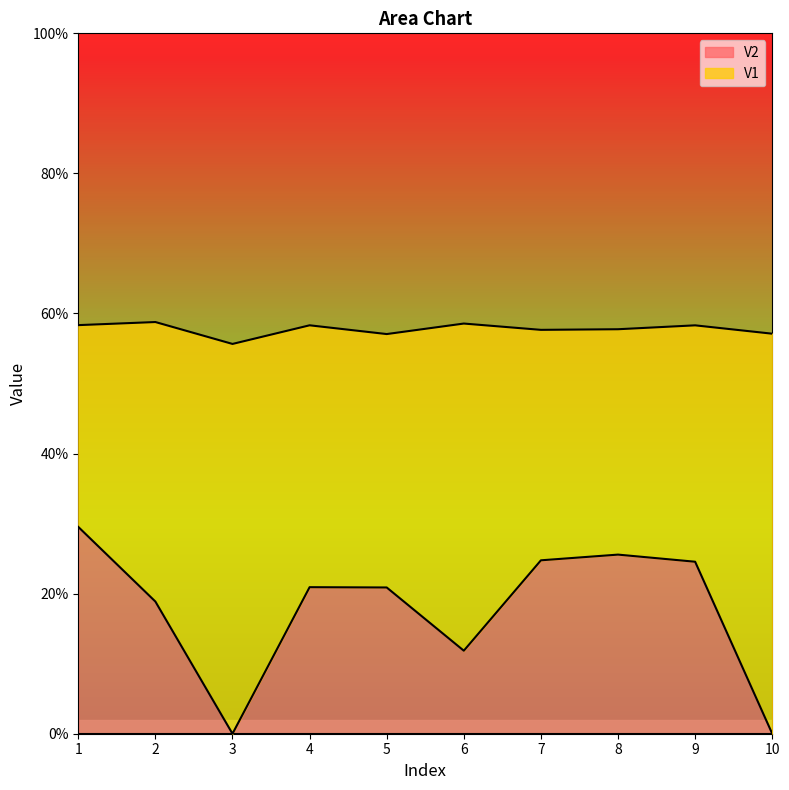

True or false: V2 and V1 cross at least once.

False